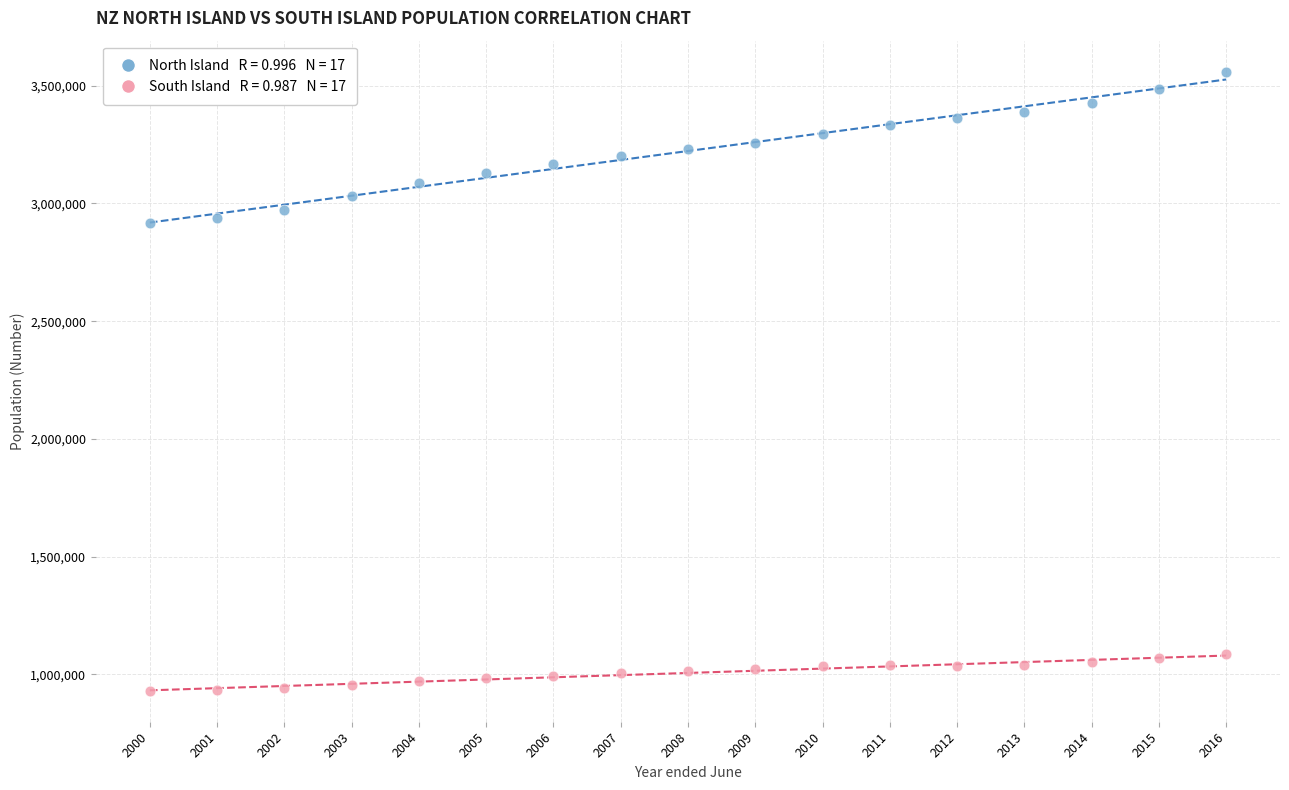

Across all data points, what is the range of X values (max minus min)?

16